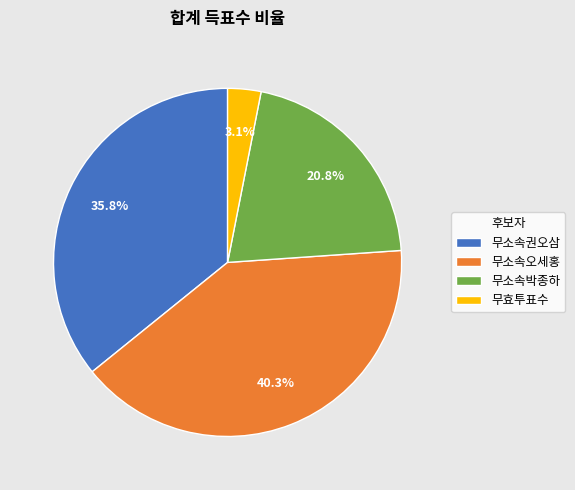

How many segments does this pie chart have?

4